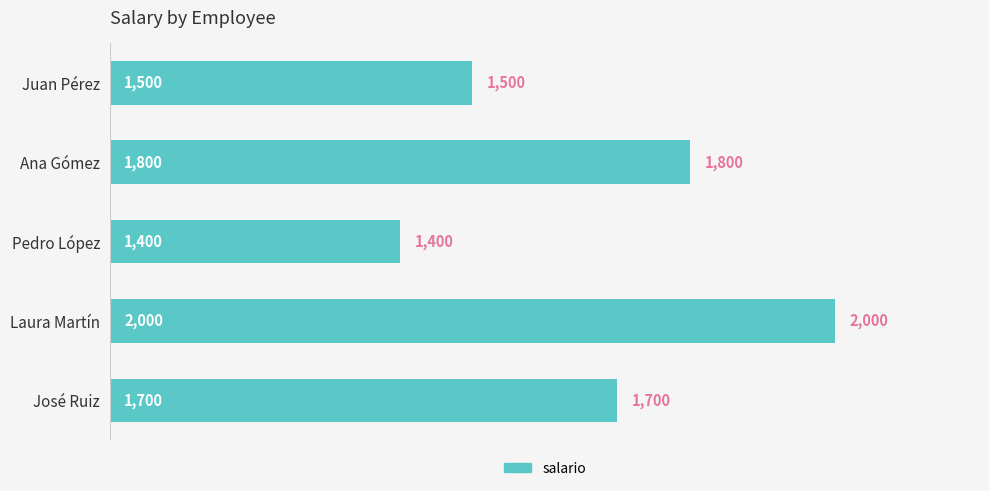

The chart shows a value of 2000 at Laura Martín. True or false?

True